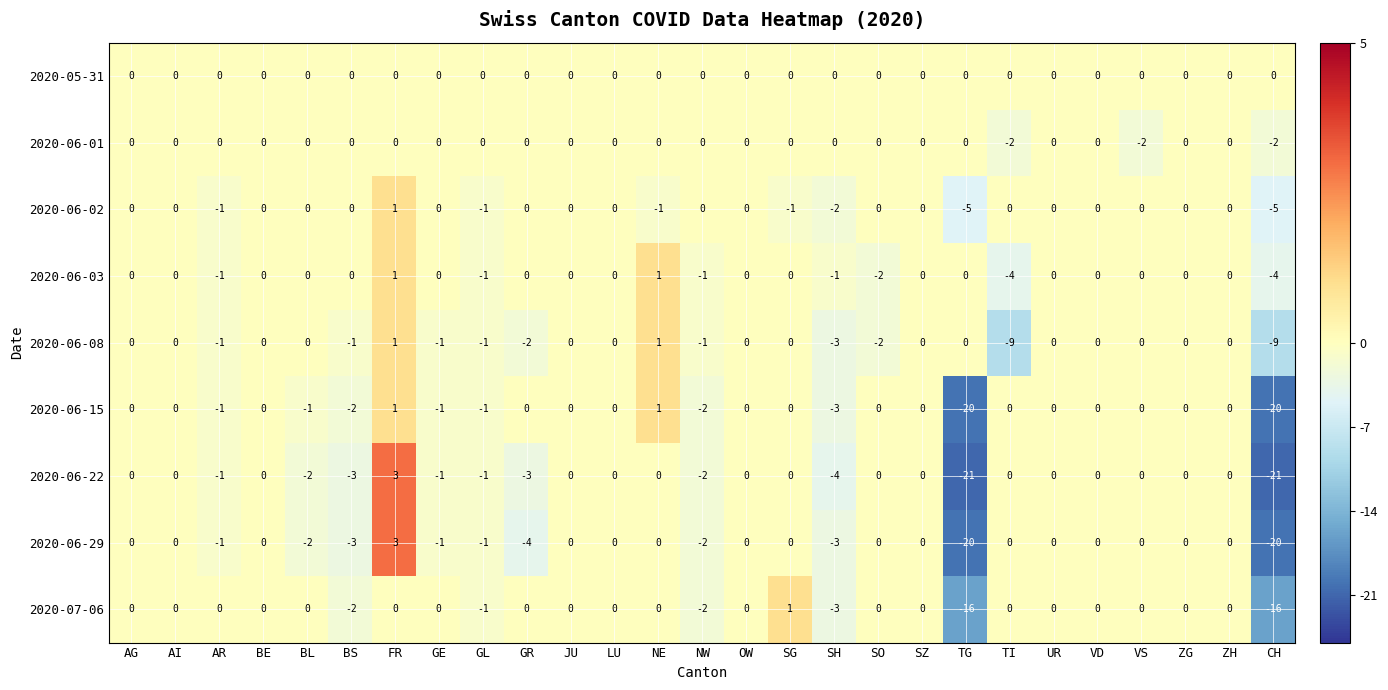

How many negative values does the 2020-06-03 series have?

7